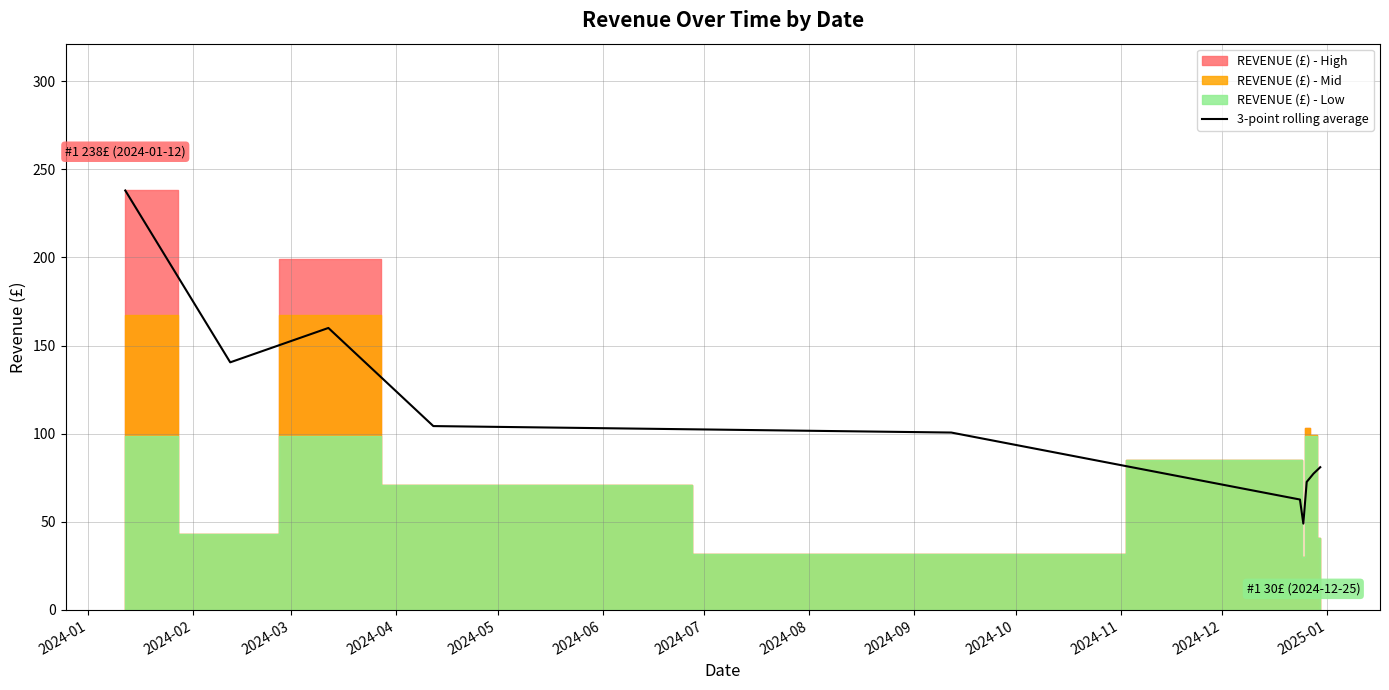

What is the highest value of the 3-point rolling average series?

238.0